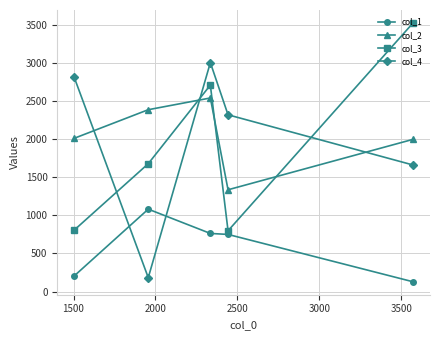

What is the highest value of the col_2 series?

2538.0